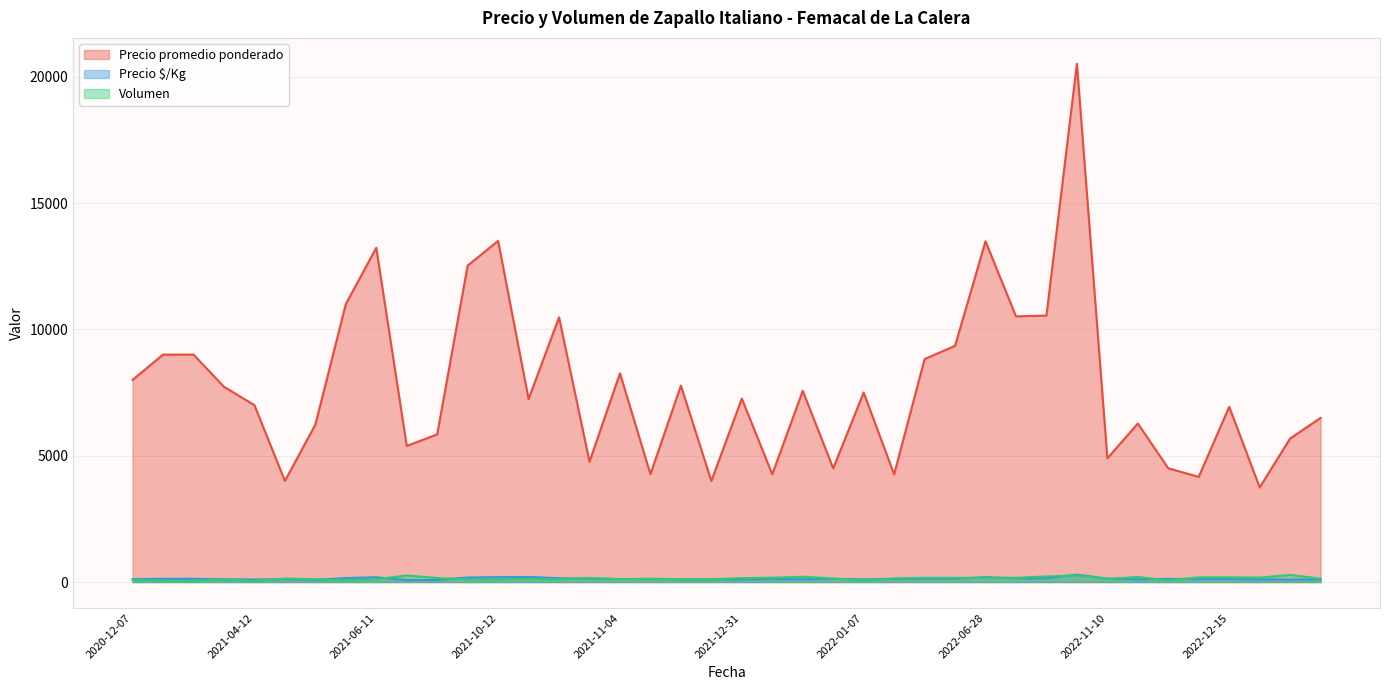

True or false: Precio promedio ponderado and Precio $/Kg cross at least once.

False